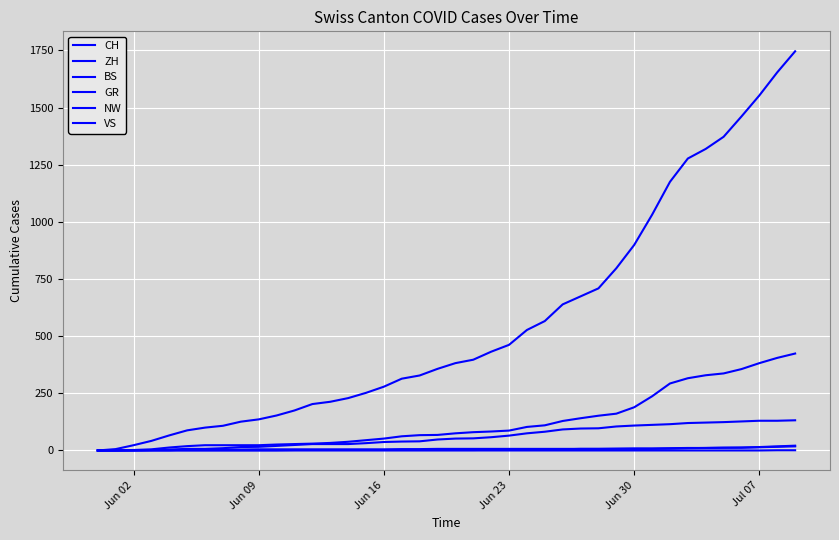

Does the chart display data point markers on the line(s)?

No